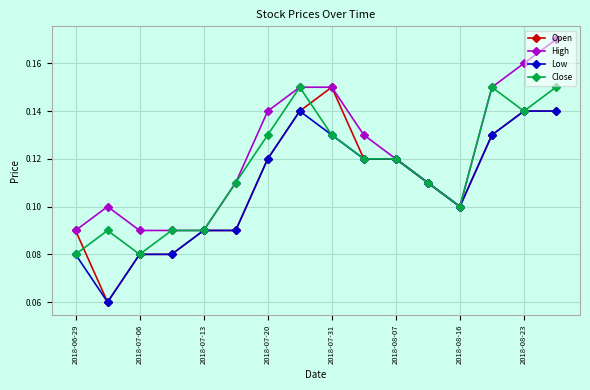

Which series has the largest total across all categories?

High